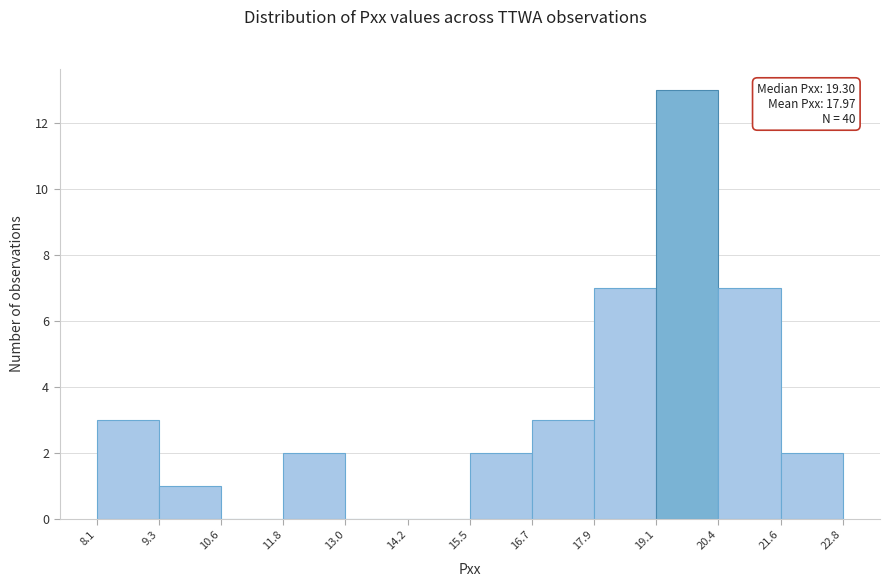

Over which range of the x-axis is the bar tallest?

19.1 to 20.4